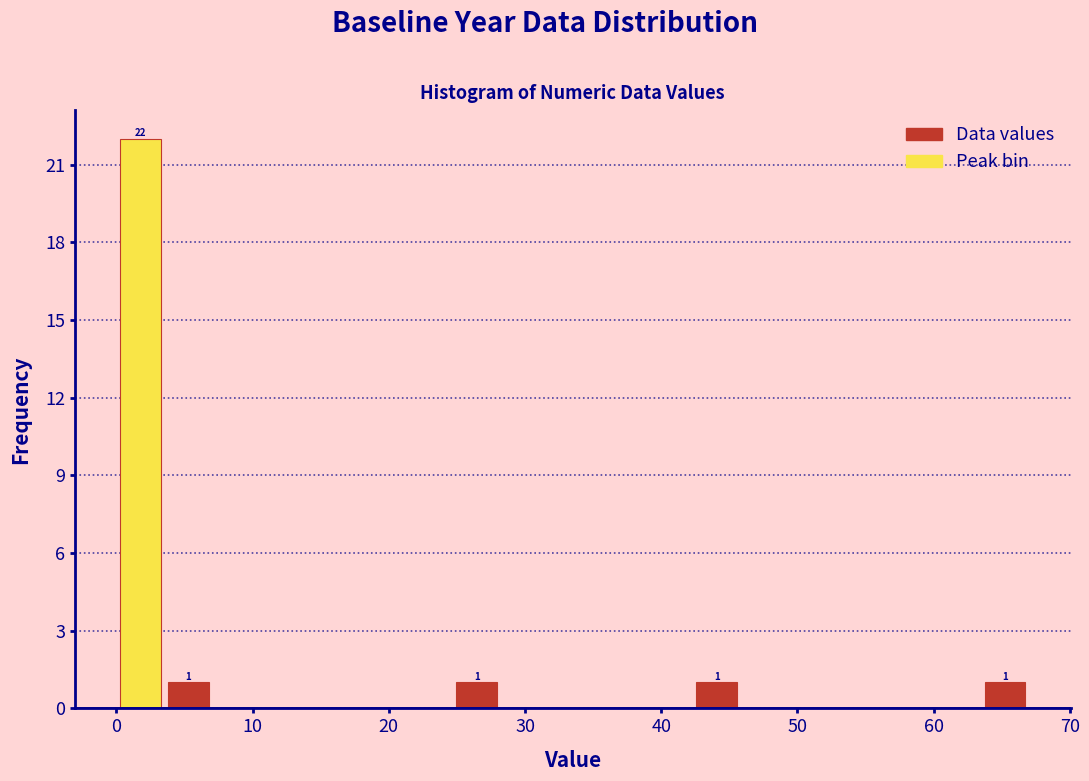

Around what value on the x-axis is the tallest bar? Give the approximate position of its centre, as read against the axis.

2